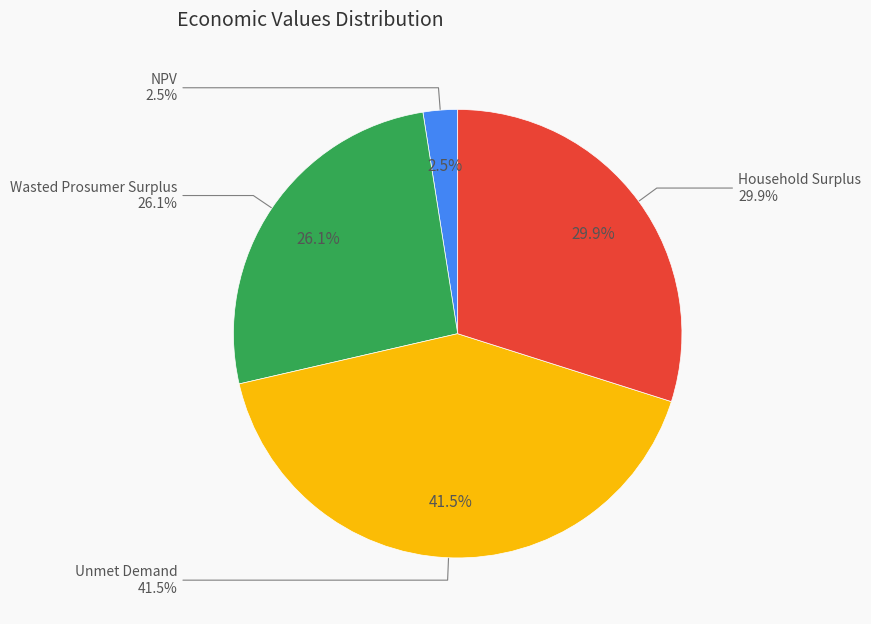

To the nearest percent, what is the combined percentage of NPV and Household Surplus?

32%